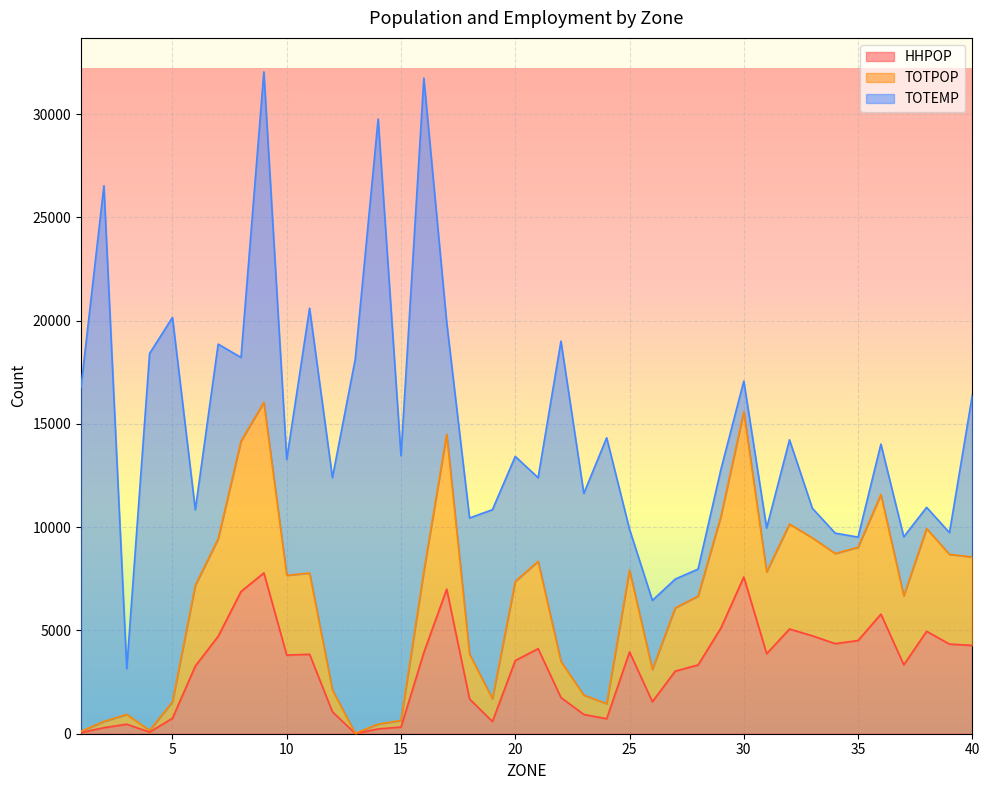

What are all the series names shown in the legend?

HHPOP, TOTPOP, TOTEMP